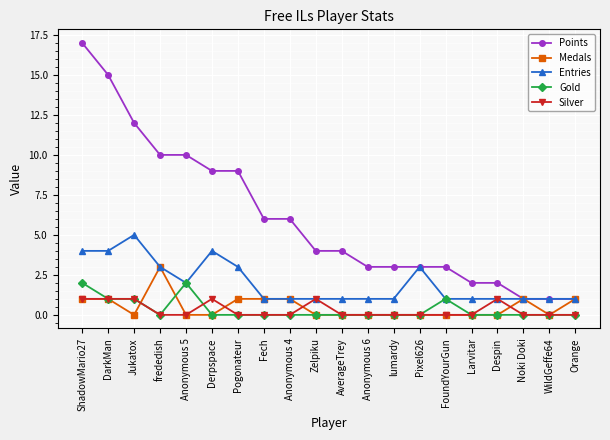

At which category does Entries reach its first local peak?

Jukatox